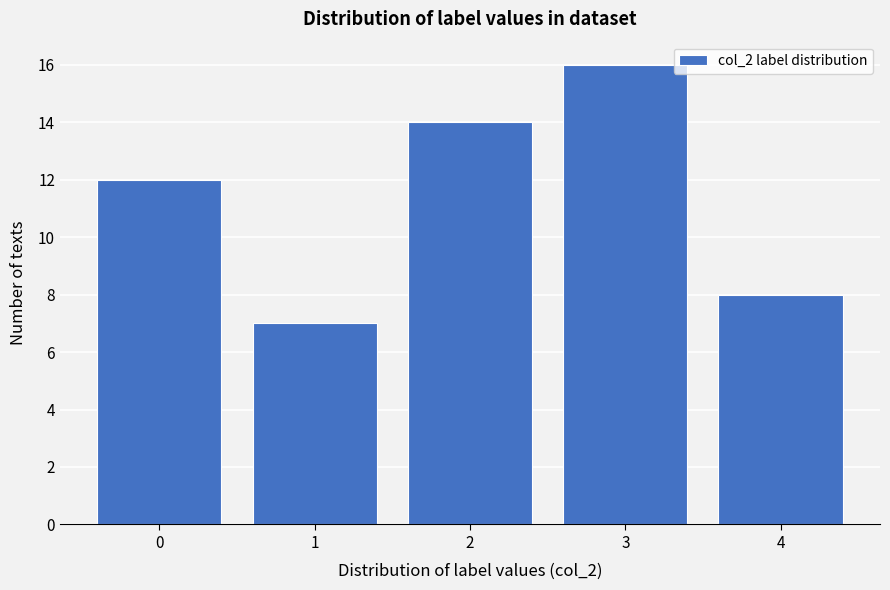

Reading left to right, transcribe all the data shown in this chart.

0=12	1=7	2=14	3=16	4=8